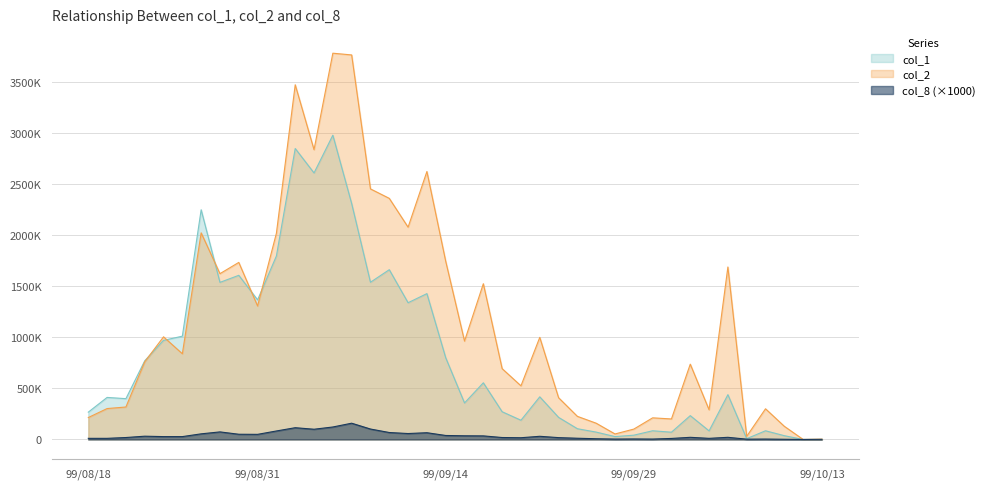

Reading right to left, what are all the values shown in this chart?

col_1: 99/10/13=1000	99/10/12=0	99/10/11=37000	99/10/08=85000	99/10/07=8000	99/10/06=438000	99/10/05=84000	99/10/04=233000	99/10/01=71000	99/09/30=85000	99/09/29=42000	99/09/28=28000	99/09/27=72000	99/09/24=105000	99/09/23=216000	99/09/21=417000	99/09/20=188000	99/09/17=271000	99/09/16=554000	99/09/15=357000	99/09/14=799000	99/09/13=1426000	99/09/10=1337000	99/09/09=1660000	99/09/08=1537000	99/09/07=2307000	99/09/06=2975000	99/09/03=2606000	99/09/02=2845000	99/09/01=1794000	99/08/31=1365000	99/08/30=1605000	99/08/27=1536000	99/08/26=2246000	99/08/25=1010000	99/08/24=969000	99/08/23=769000	99/08/20=399000	99/08/19=411000	99/08/18=267000
col_2: 99/10/13=2940	99/10/12=0	99/10/11=128680	99/10/08=299950	99/10/07=30530	99/10/06=1686510	99/10/05=290140	99/10/04=736340	99/10/01=200570	99/09/30=211450	99/09/29=101460	99/09/28=53830	99/09/27=158830	99/09/24=225960	99/09/23=408210	99/09/21=998180	99/09/20=524500	99/09/17=692430	99/09/16=1522920	99/09/15=961880	99/09/14=1742110	99/09/13=2619980	99/09/10=2075610	99/09/09=2357590	99/09/08=2449970	99/09/07=3759870	99/09/06=3776770	99/09/03=2833530	99/09/02=3468100	99/09/01=2016640	99/08/31=1305060	99/08/30=1731180	99/08/27=1621130	99/08/26=2020180	99/08/25=838190	99/08/24=1003560	99/08/23=759020	99/08/20=317430	99/08/19=302180	99/08/18=214340
col_8: 99/10/13=1000	99/10/12=0	99/10/11=2000	99/10/08=4000	99/10/07=3000	99/10/06=21000	99/10/05=11000	99/10/04=21000	99/10/01=10000	99/09/30=4000	99/09/29=5000	99/09/28=4000	99/09/27=7000	99/09/24=12000	99/09/23=18000	99/09/21=31000	99/09/20=17000	99/09/17=19000	99/09/16=35000	99/09/15=36000	99/09/14=39000	99/09/13=66000	99/09/10=58000	99/09/09=68000	99/09/08=102000	99/09/07=159000	99/09/06=122000	99/09/03=100000	99/09/02=115000	99/09/01=83000	99/08/31=50000	99/08/30=51000	99/08/27=74000	99/08/26=55000	99/08/25=28000	99/08/24=28000	99/08/23=32000	99/08/20=19000	99/08/19=11000	99/08/18=11000